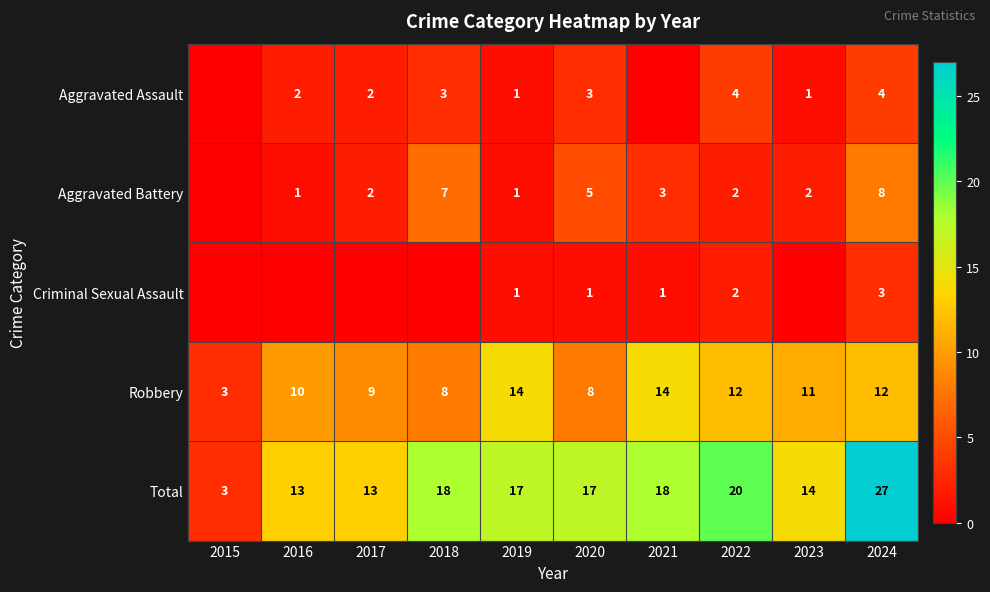

Is the value of Total at 2022 greater than the value of Criminal Sexual Assault at 2019?

Yes